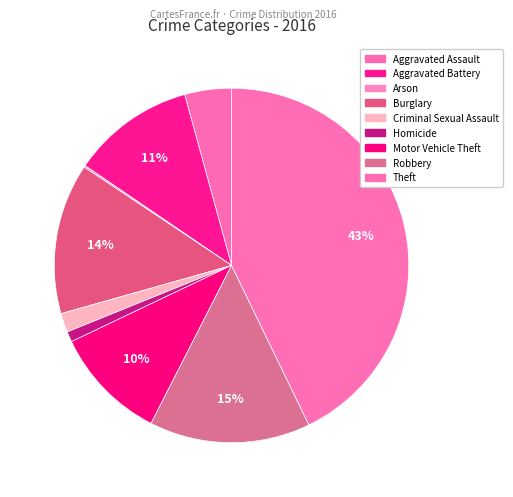

What percentage is the Burglary slice, to the nearest percent?

14%